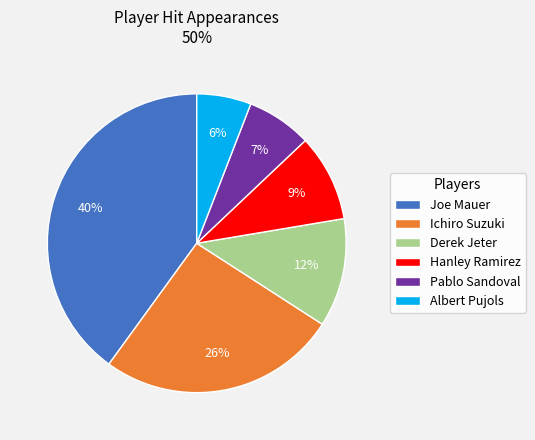

To the nearest percent, what is the combined percentage of Hanley Ramirez and Pablo Sandoval?

16%